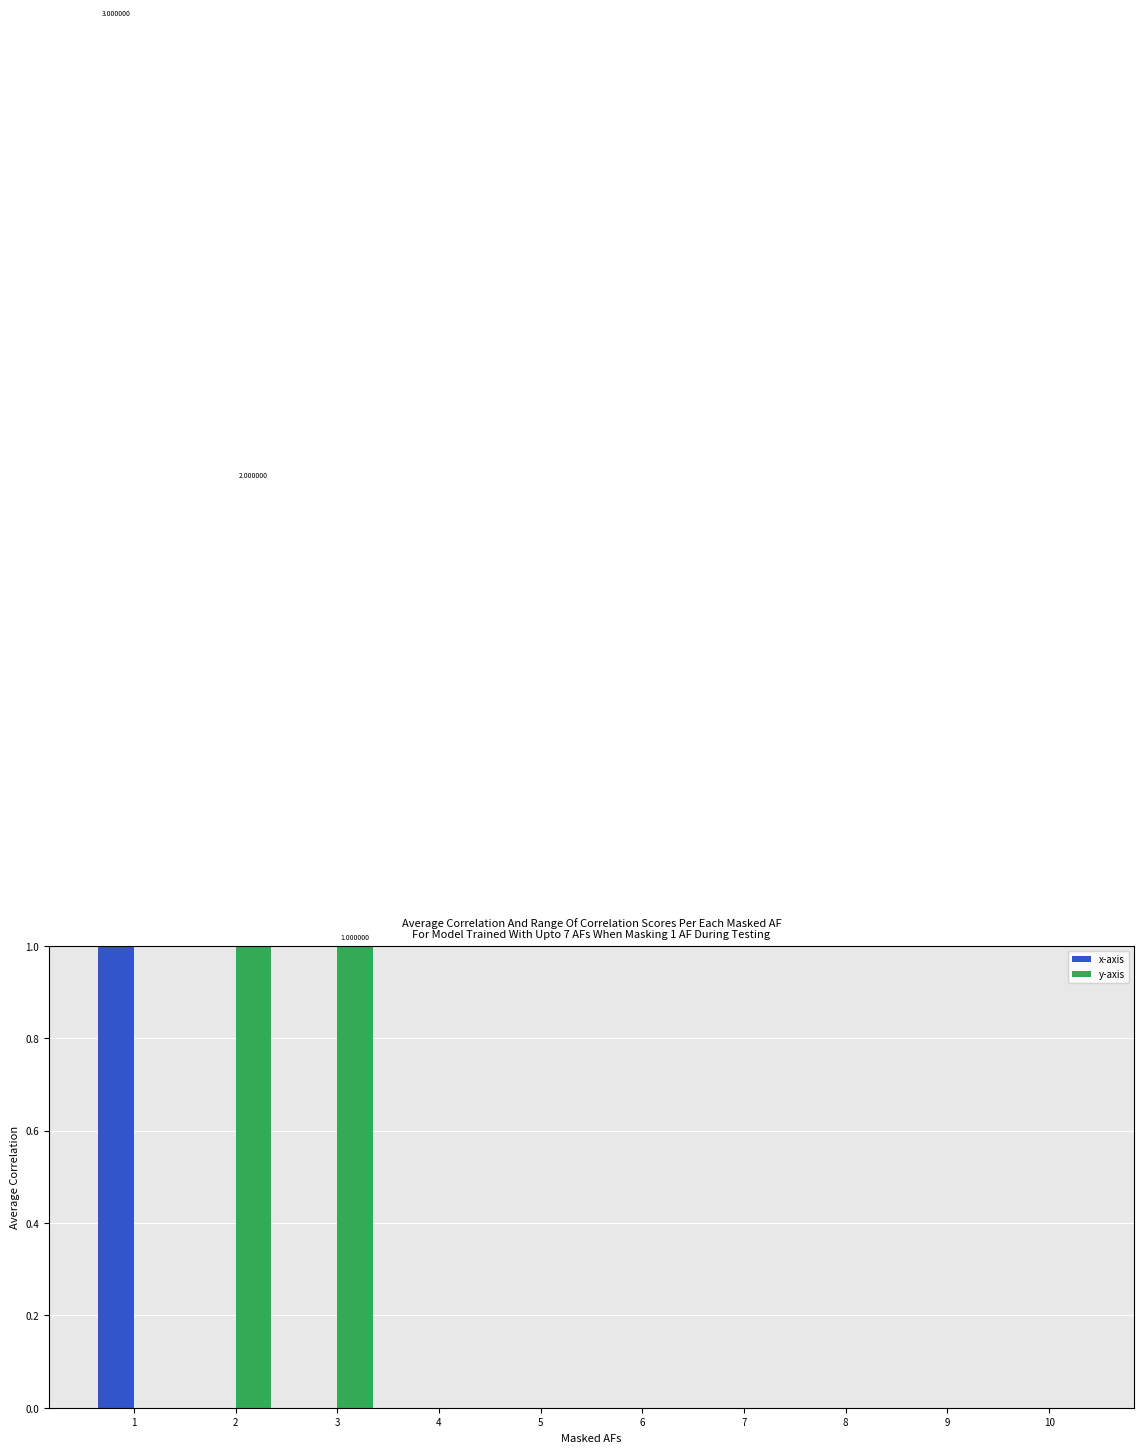

Reading left to right, list all the values displayed in this chart.

x-axis: 3	0	0	0	0	0	0	0	0	0
y-axis: 0	2	1	0	0	0	0	0	0	0